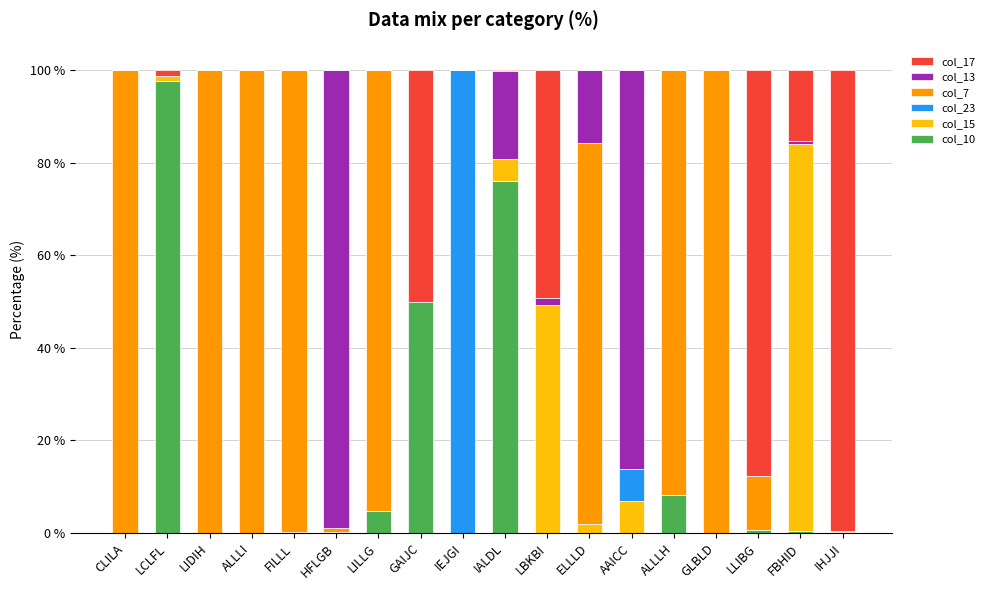

What is the total value across all series at AAICC?

100.0